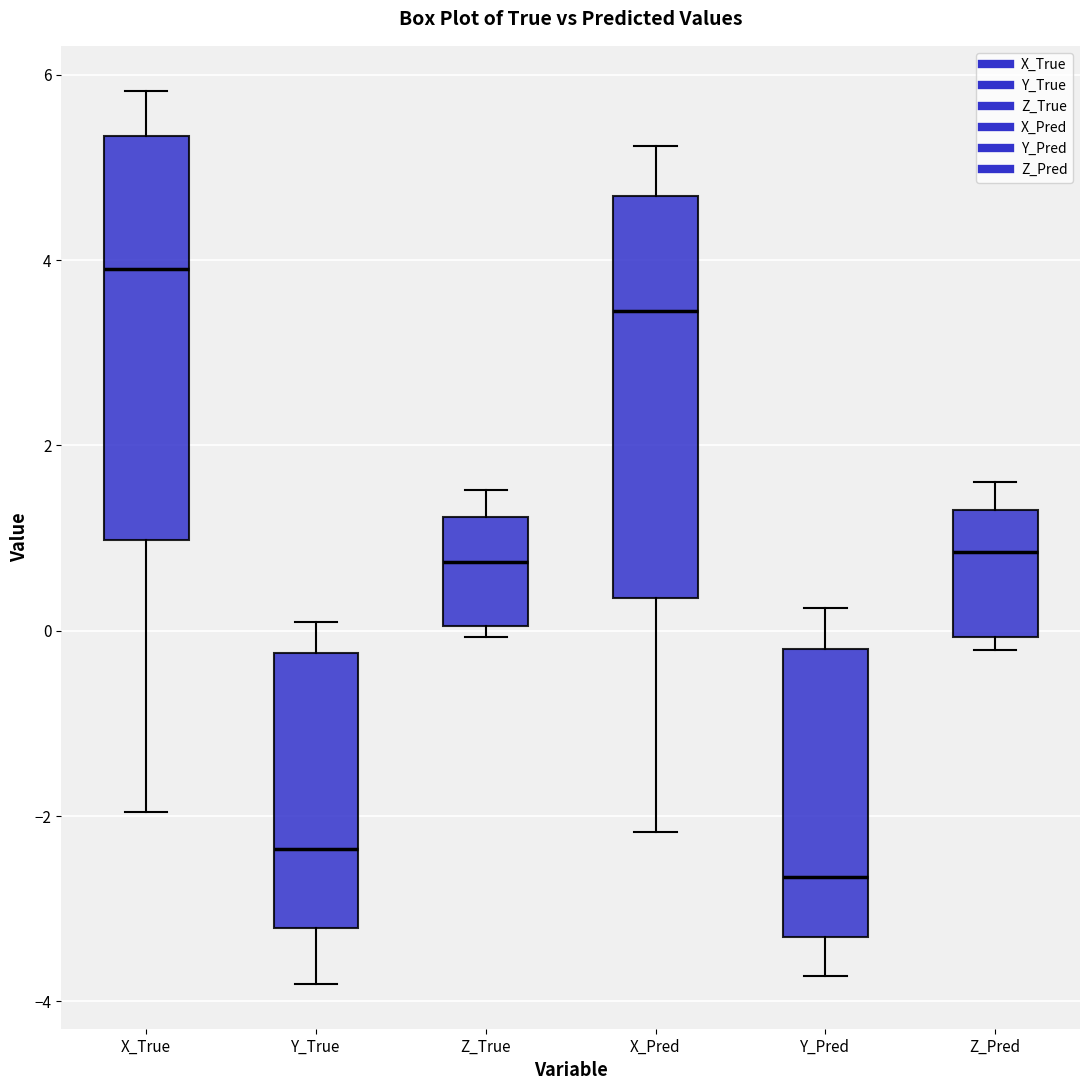

Which box has the highest median line?

X_True